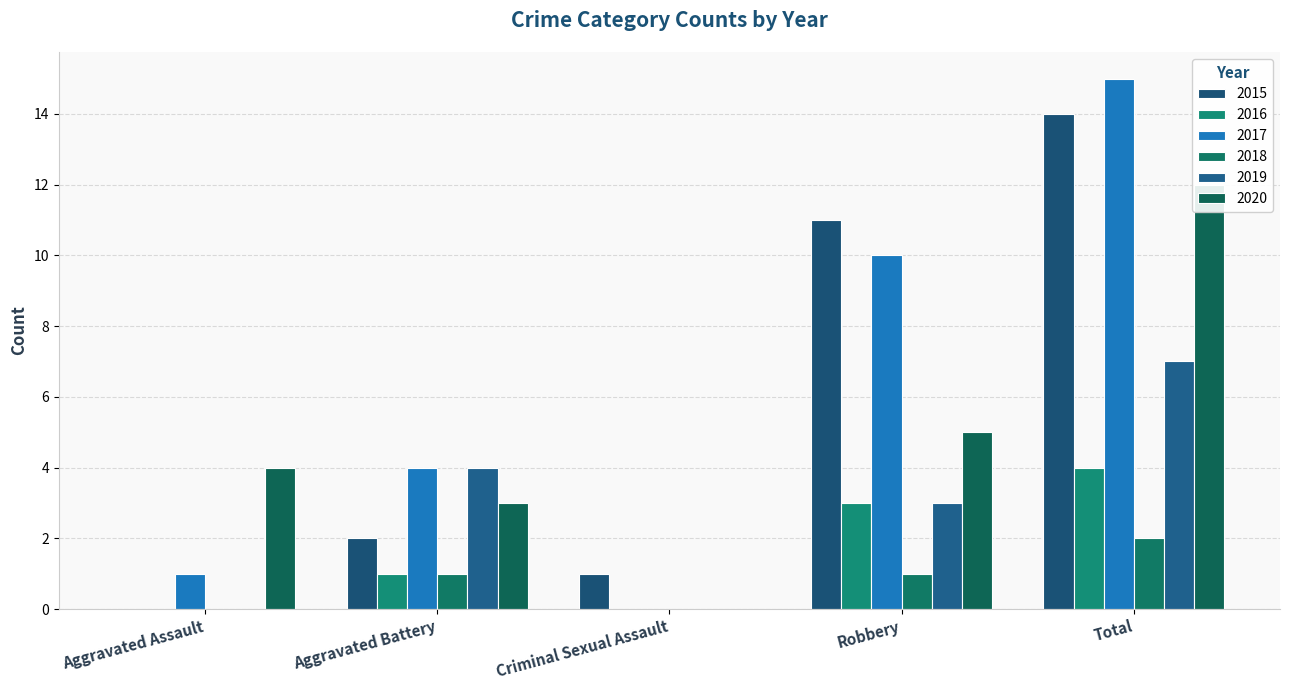

What is the difference between the second highest and second lowest values in the 2016 series?

3